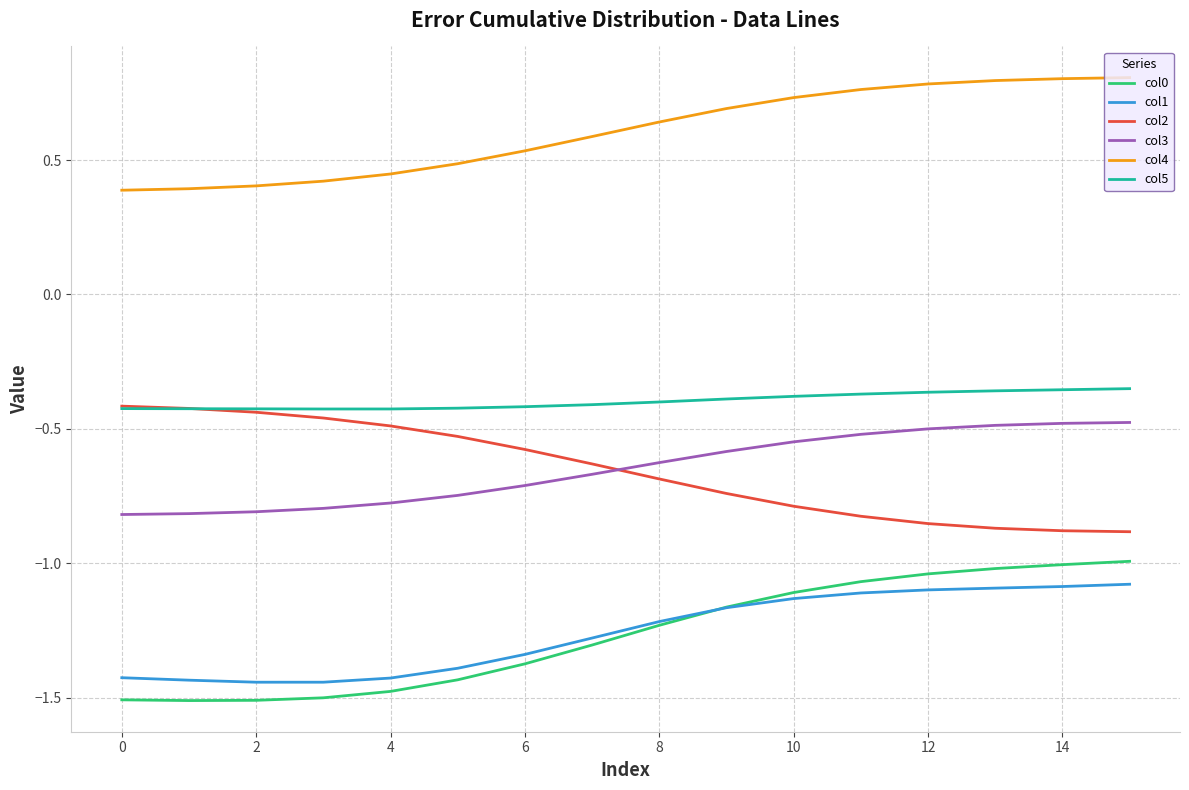

Which series has the widest spread of values?

col0